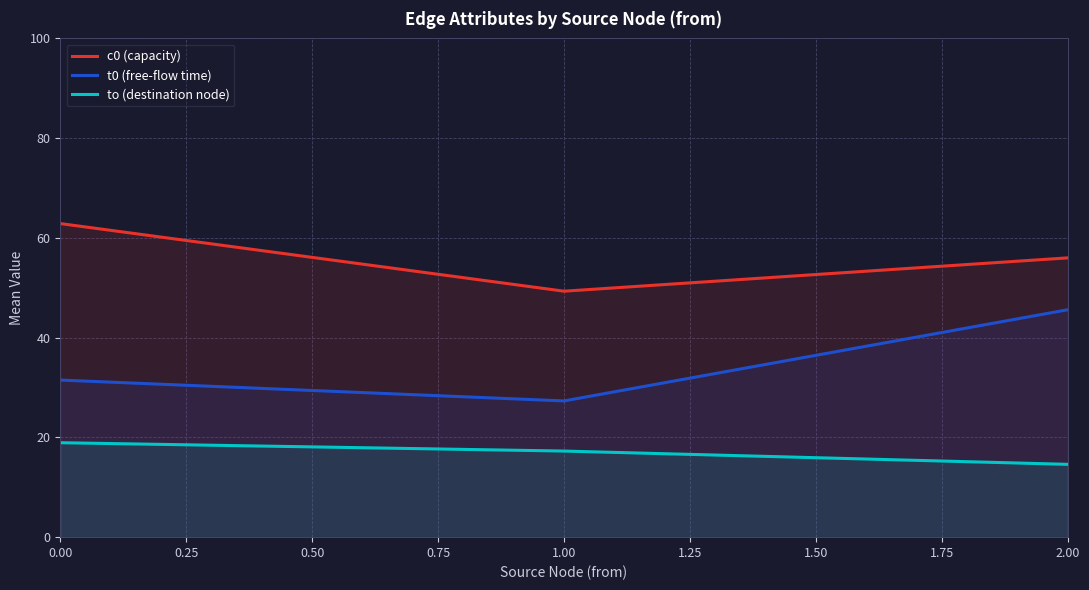

Does the chart have visible grid lines?

Yes